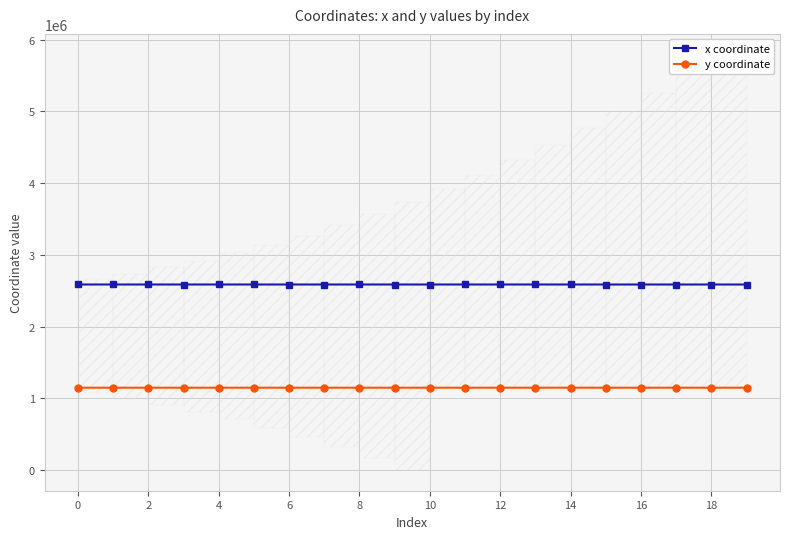

At how many categories does at least one series exceed 2217019?

20